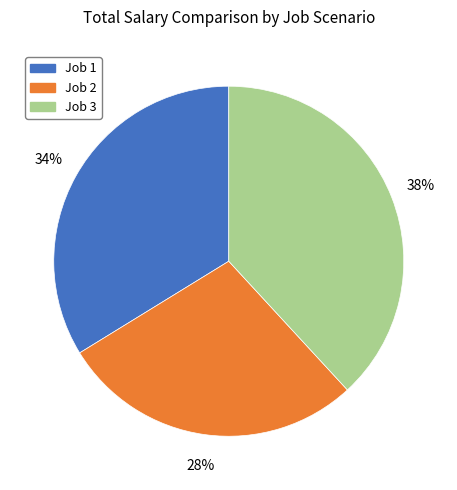

To the nearest percent, what is the difference between the Job 1 and Job 3 slice percentages?

4%